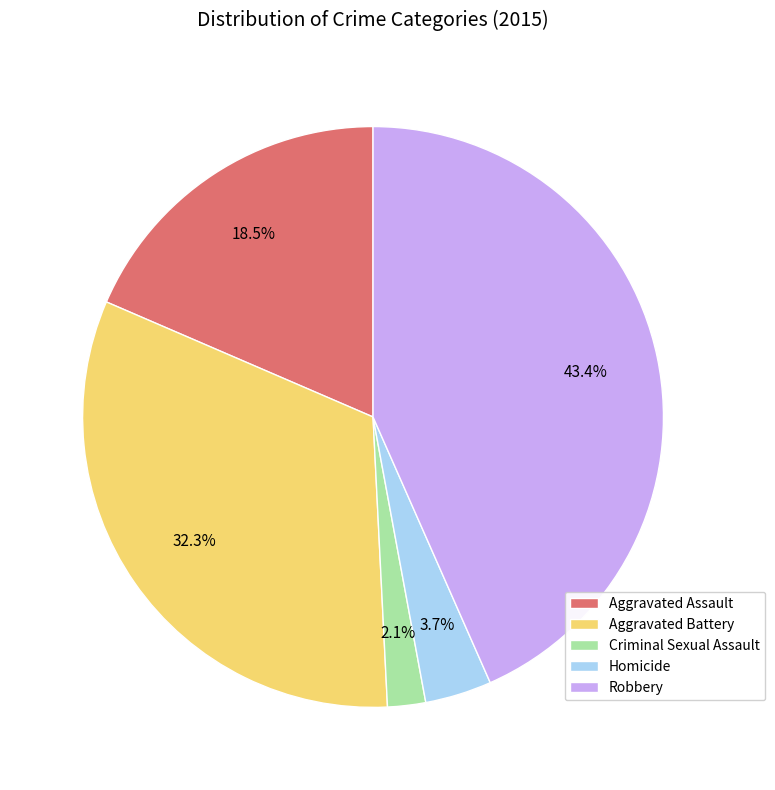

Count the number of slices in the pie.

5